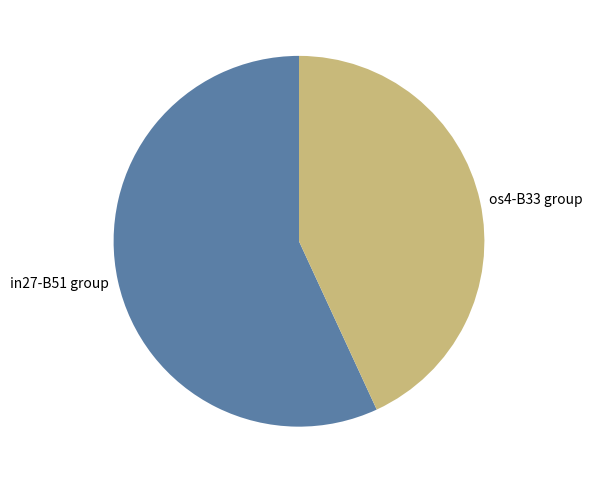

Is there a majority slice in this chart?

Yes